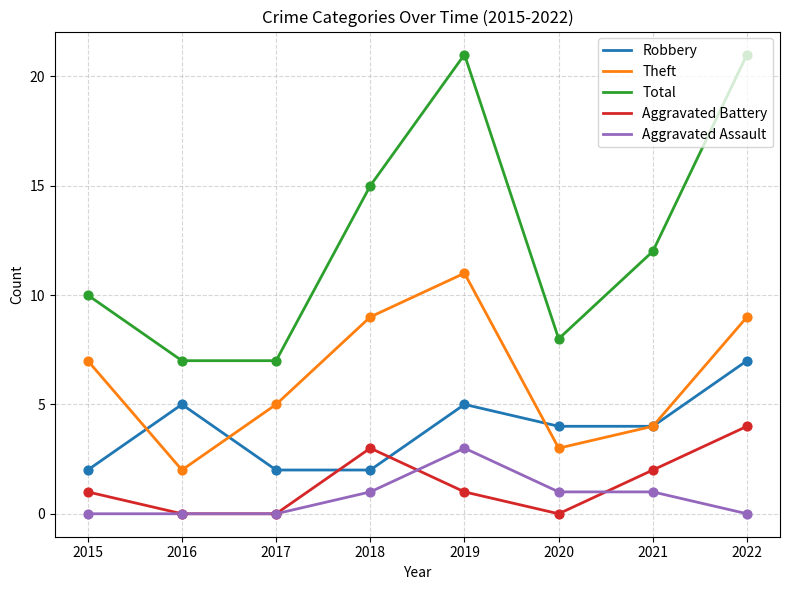

What is the difference between the highest and lowest values at 2015?

10